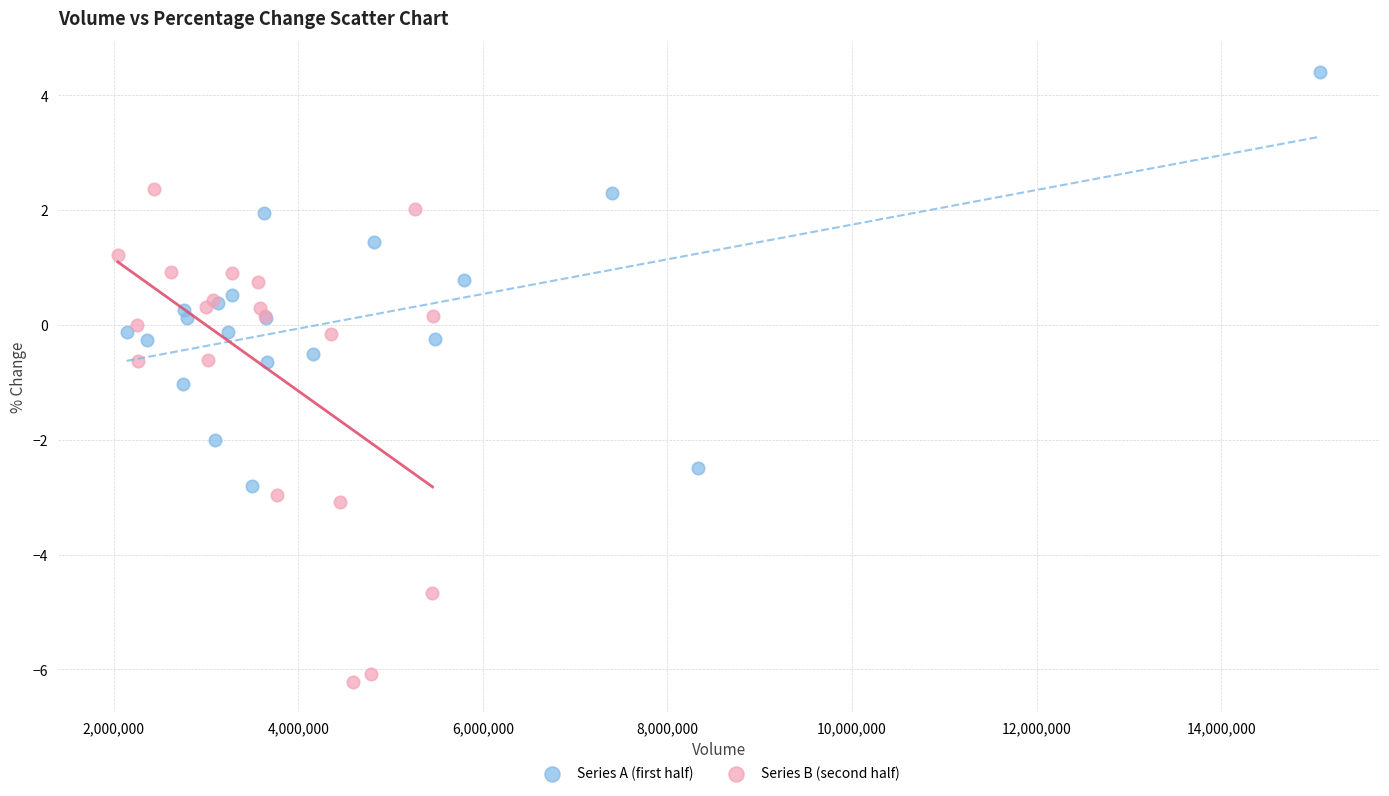

Which series has the largest Y range (max minus min)?

Series B (second half)